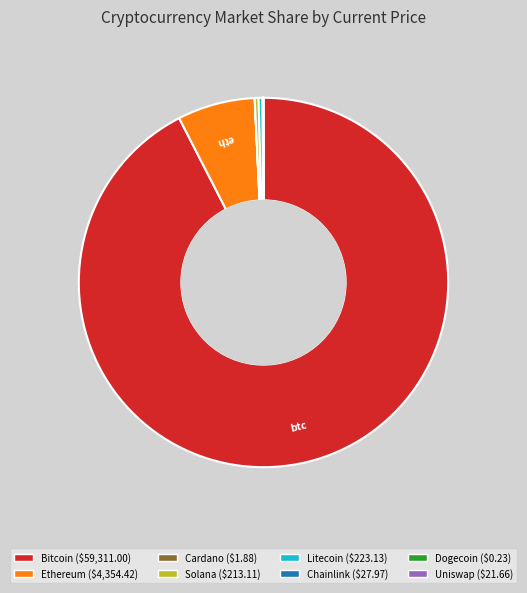

Is there any slice that represents more than half of the pie?

Yes